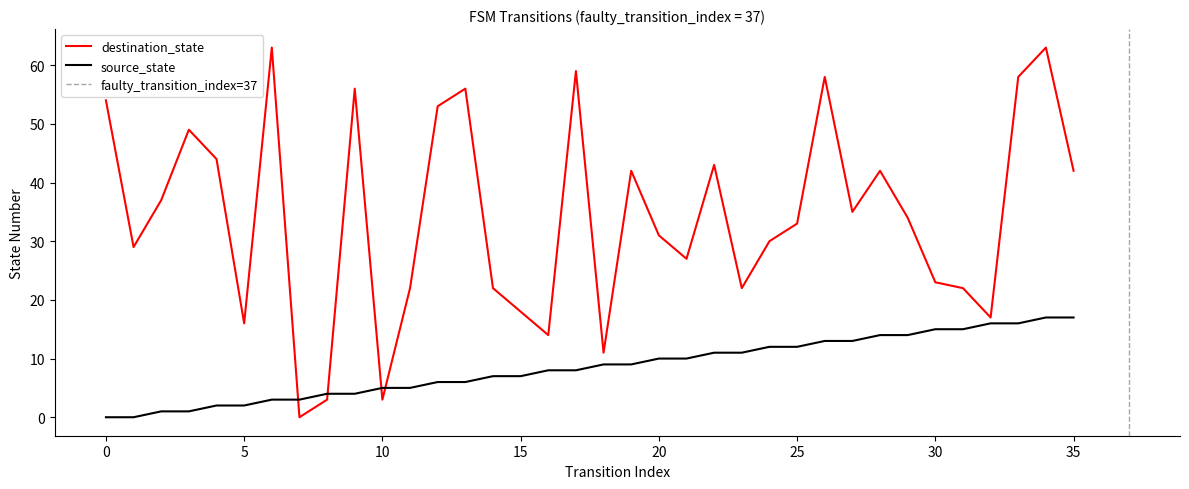

Which category has the highest value in the destination_state series?

6